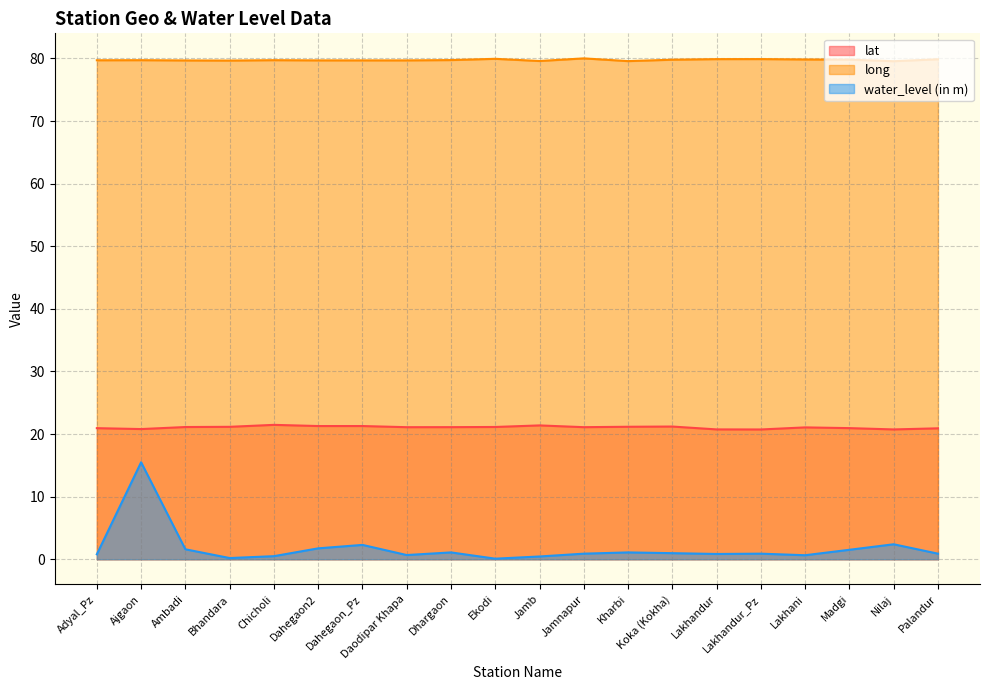

Rank the series by their average value, from lowest to highest.

water_level (in m), lat, long